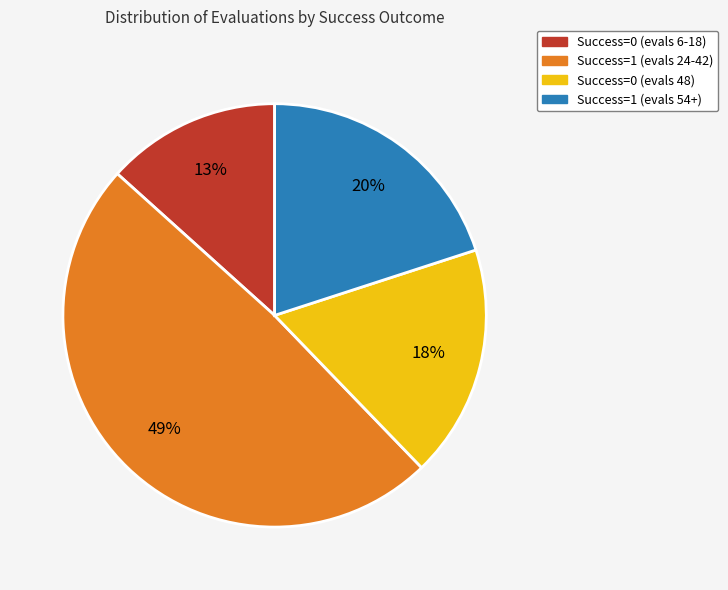

Is there any slice that represents more than half of the pie?

No